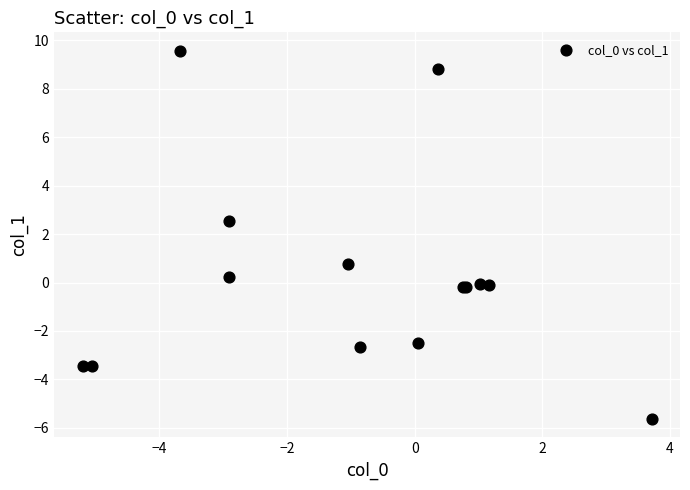

What Y value in the scatter plot is closest to 1?

0.7